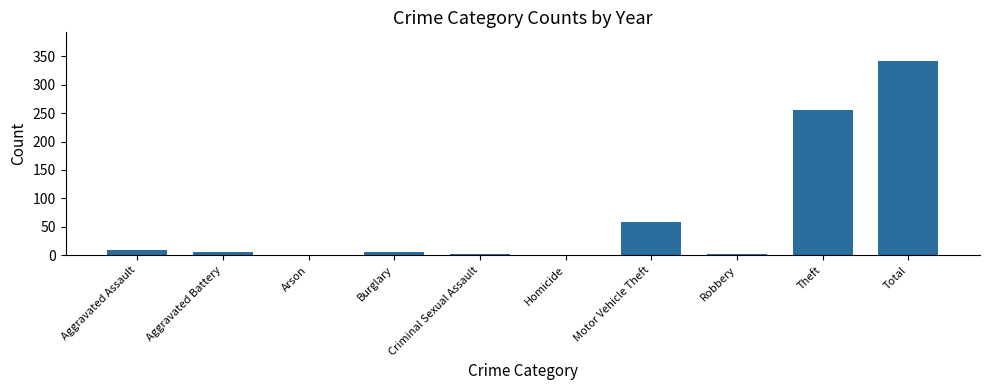

How many series are shown in this chart?

1